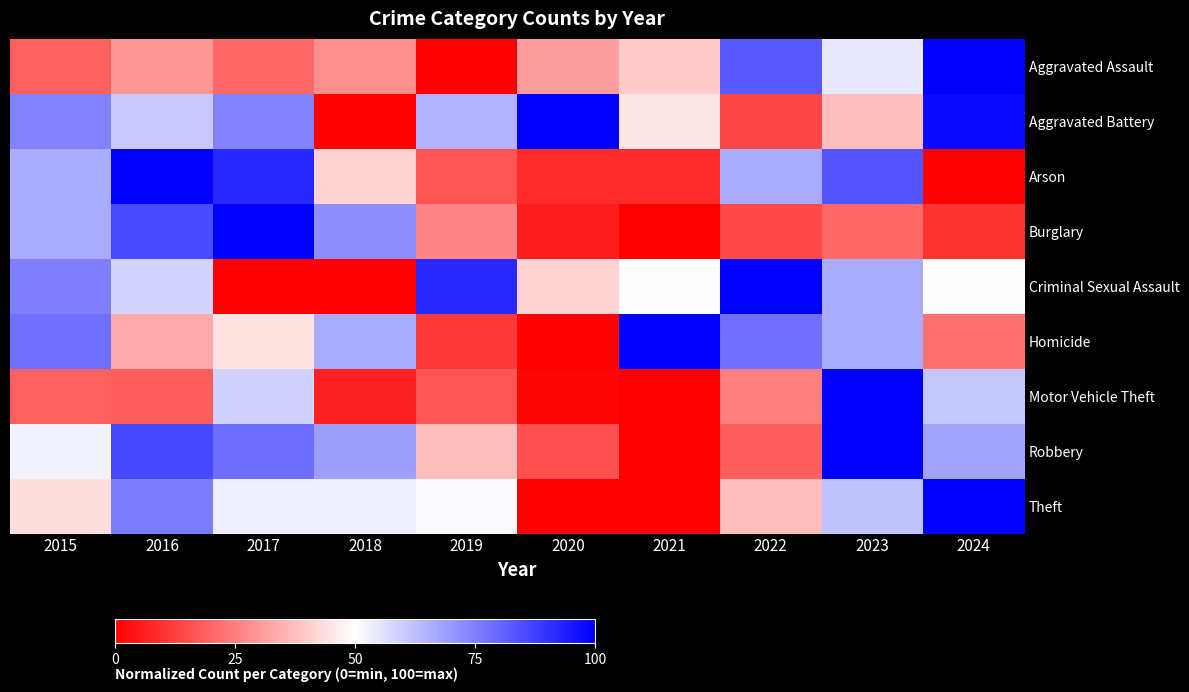

What is the total value across all series at 2024?

509.3